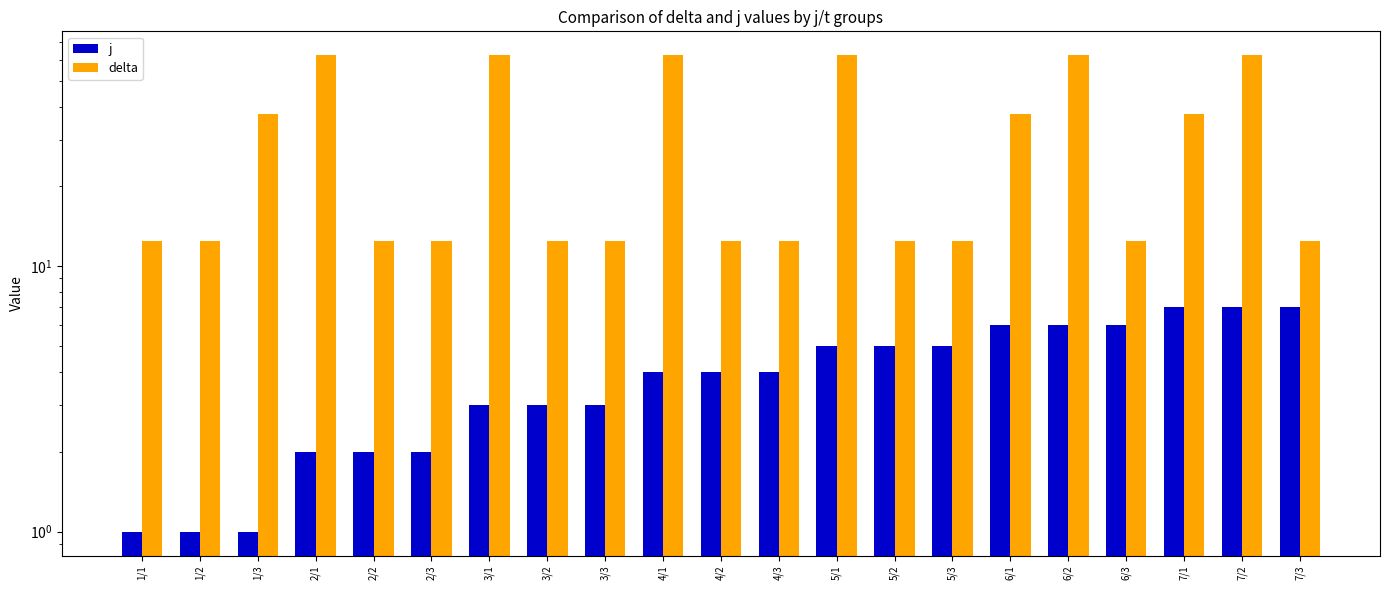

How many categories are shown in the chart?

21